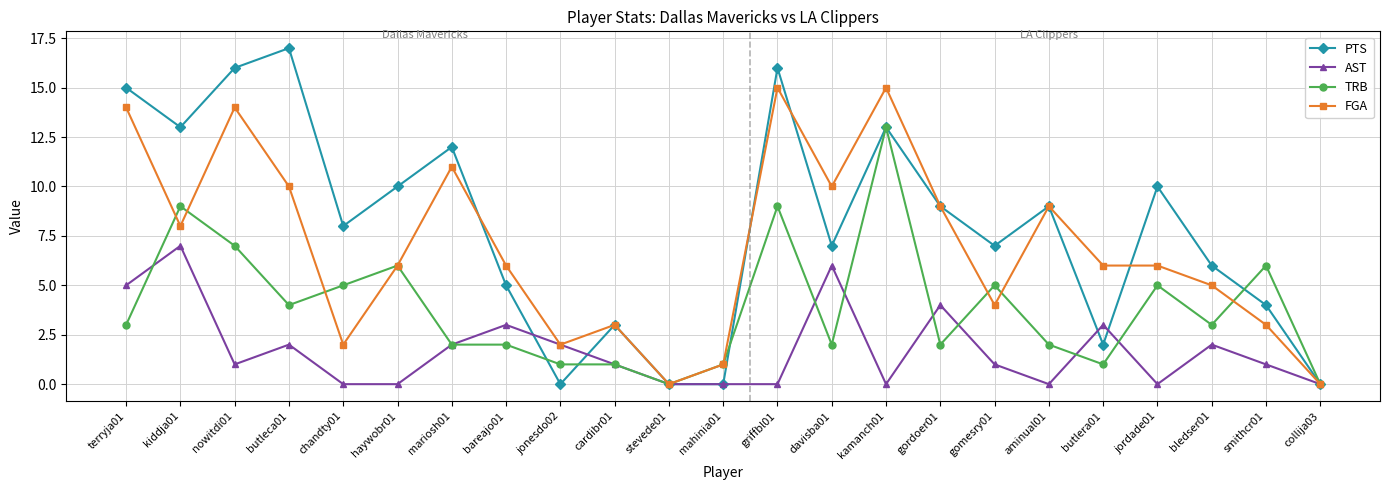

What position from the right is cardibr01?

14